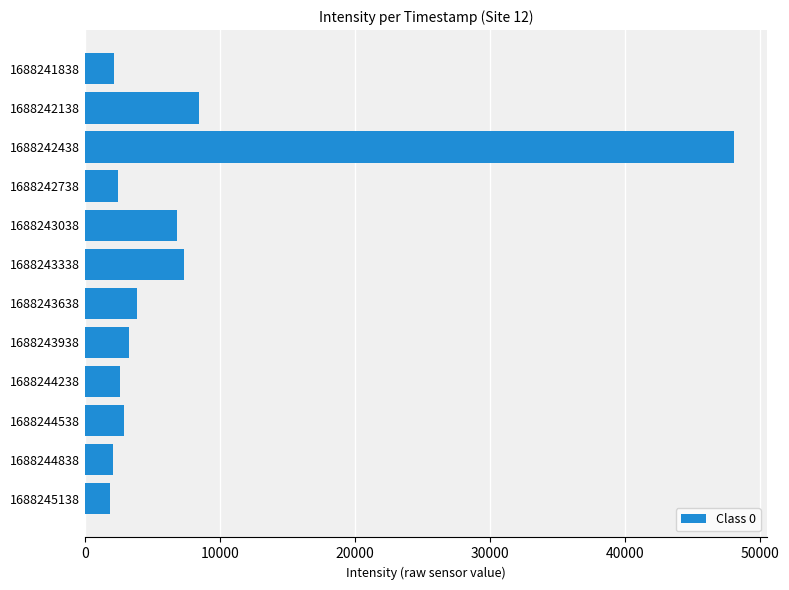

What is the change in value from 1688243338 to 1688243638?

-3472.2